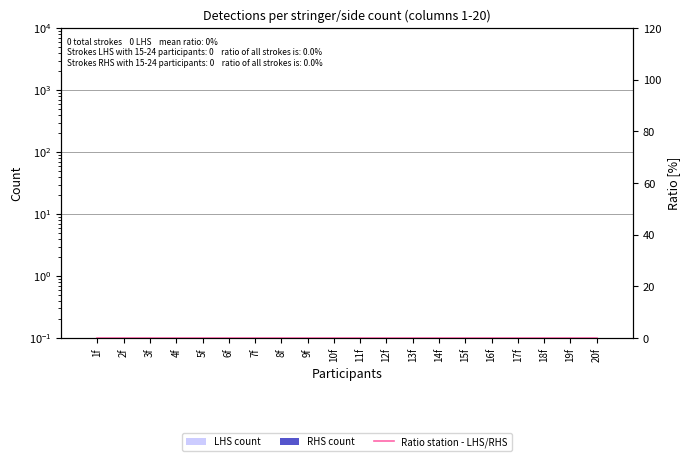

Which has a higher value, 14f or 6f?

14f